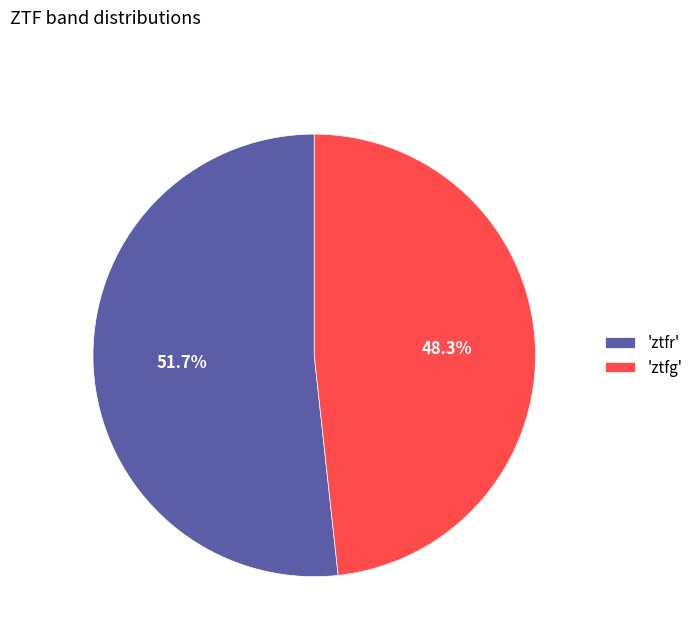

What portion of the pie excludes 'ztfg'?

51.7%